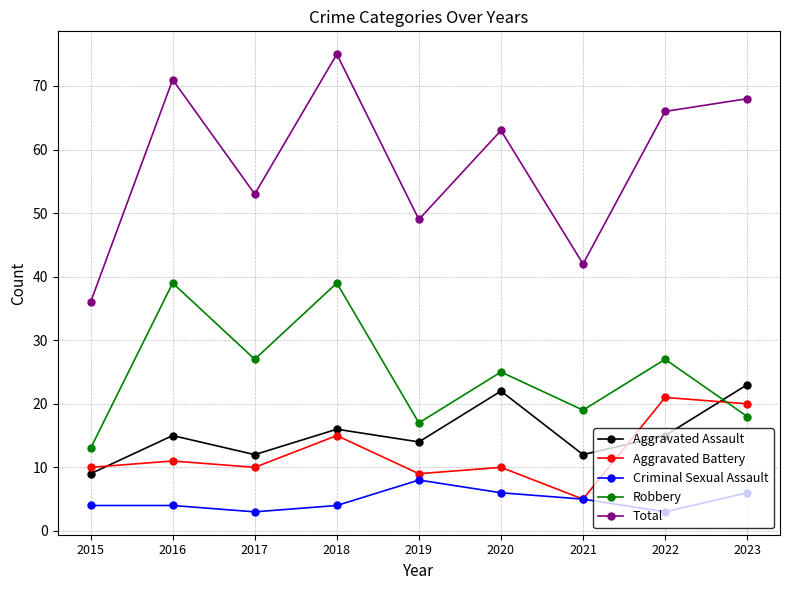

How many data points in Total are less than 63?

4